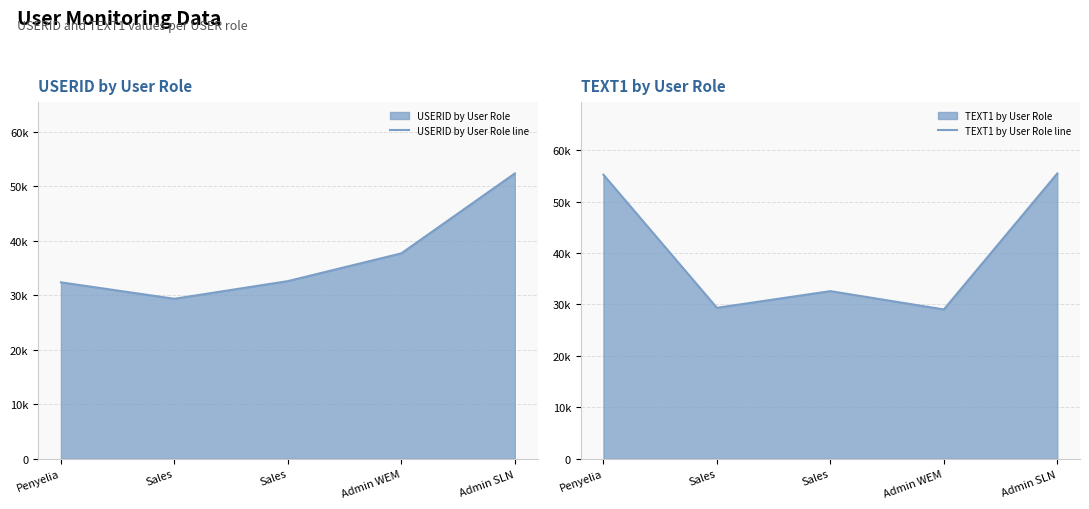

Which series ends up on top after the final intersection of USERID by User Role line and TEXT1 by User Role line?

TEXT1 by User Role line